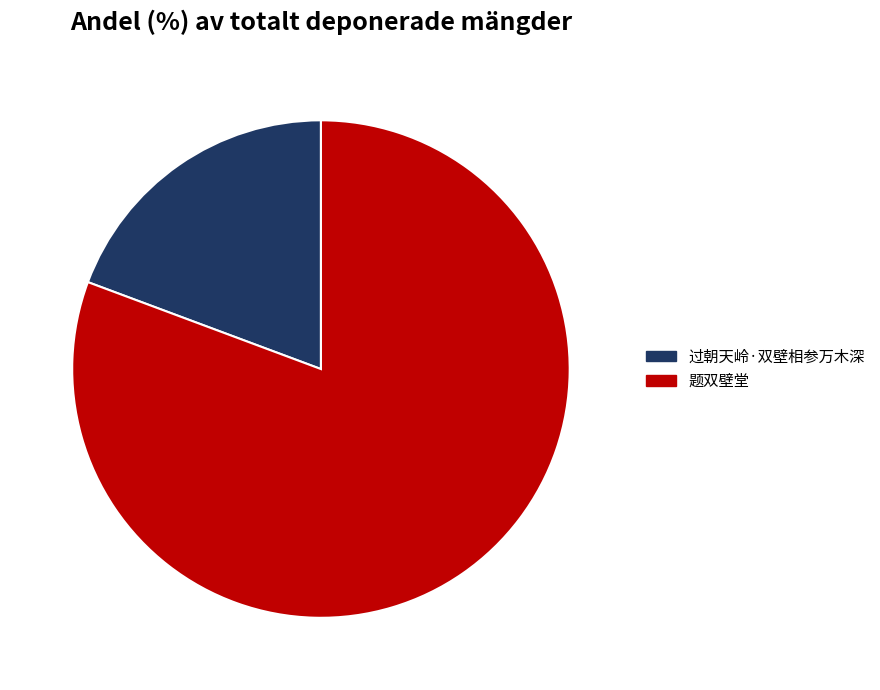

Which has a higher value, 题双壁堂 or 过朝天岭·双壁相参万木深?

题双壁堂